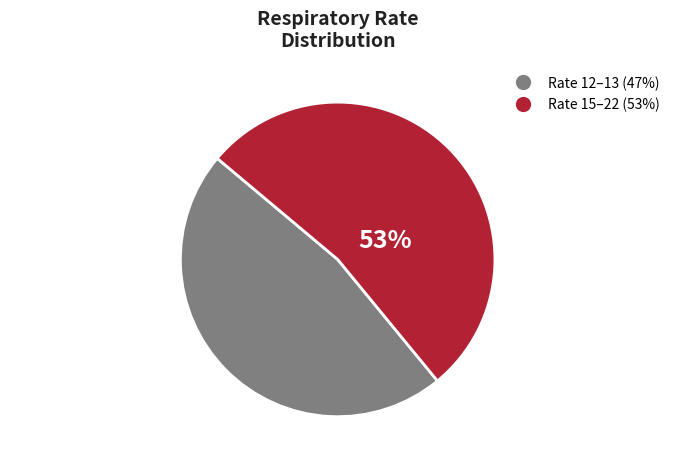

Count the number of slices in the pie.

2